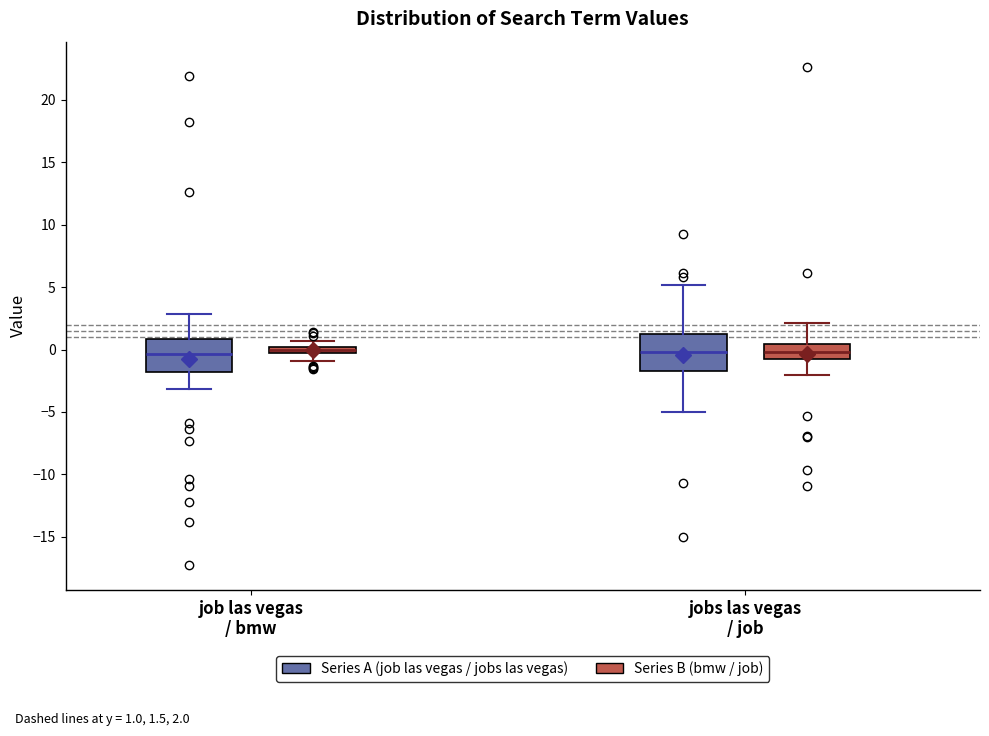

Where is the upper edge of the box for job las vegas / bmw (Series A (job las vegas / jobs las vegas)) on the y-axis? The values are not printed on the chart, so give them approximately, as read against the axis.

1.0